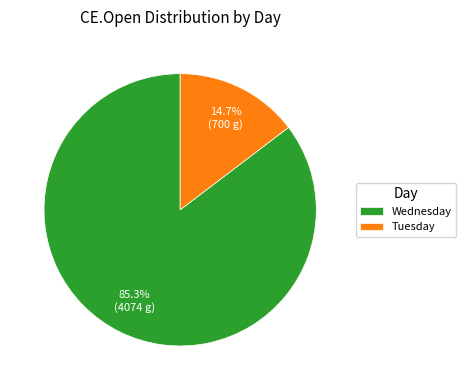

To the nearest percent, what is the difference between the Wednesday and Tuesday slice percentages?

71%